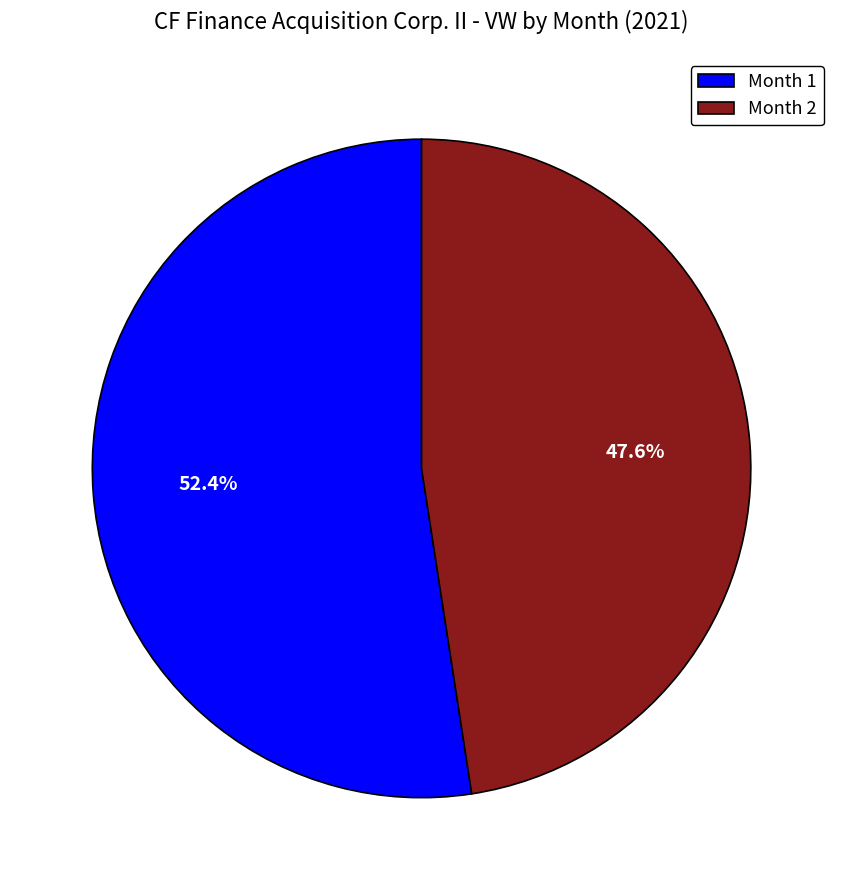

Rank the categories by value from highest to lowest.

Month 1, Month 2